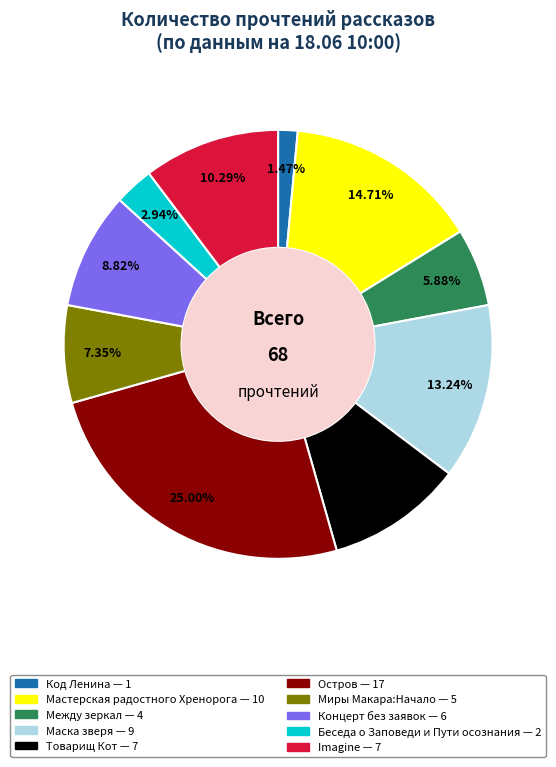

To the nearest percent, what is the average slice percentage?

10%